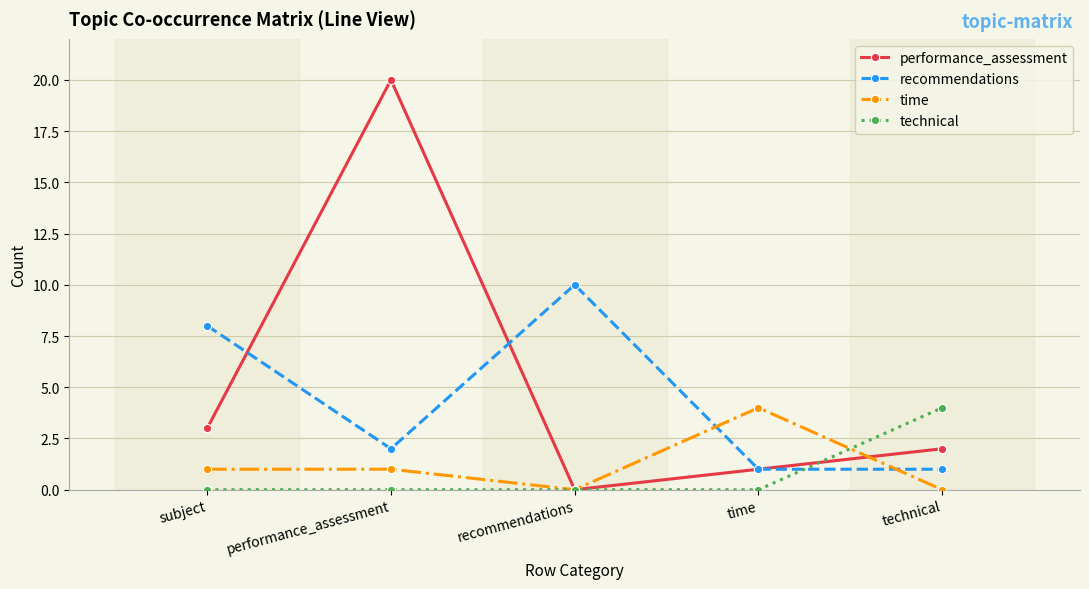

True or false: time has more than 2 interior local peaks.

False